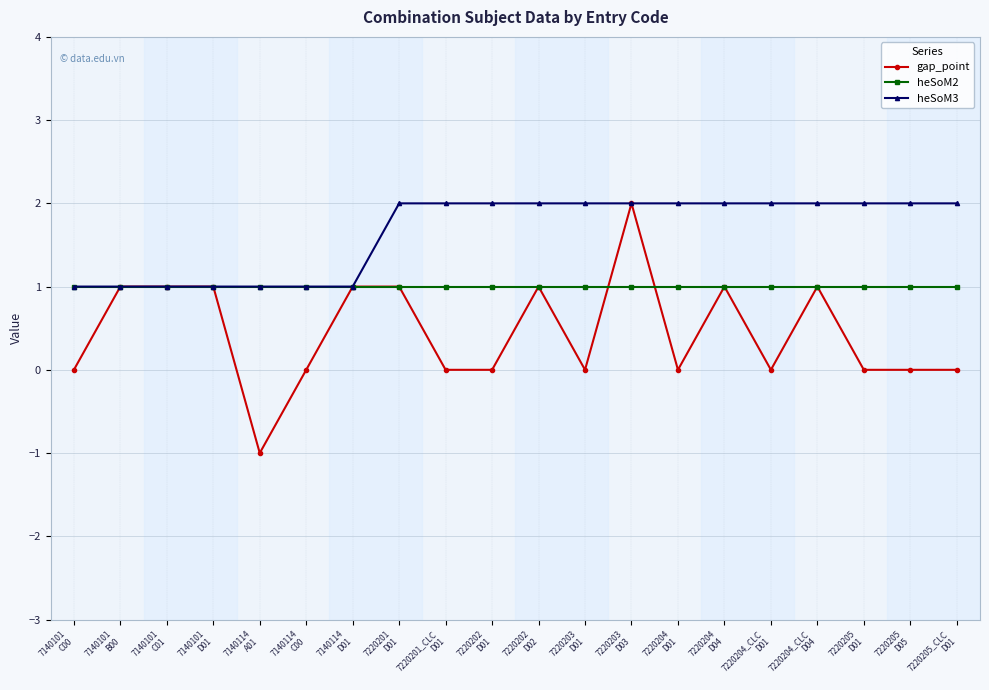

What is the difference between the heSoM3 values at 7220202
D01 and 7140114
D01?

1